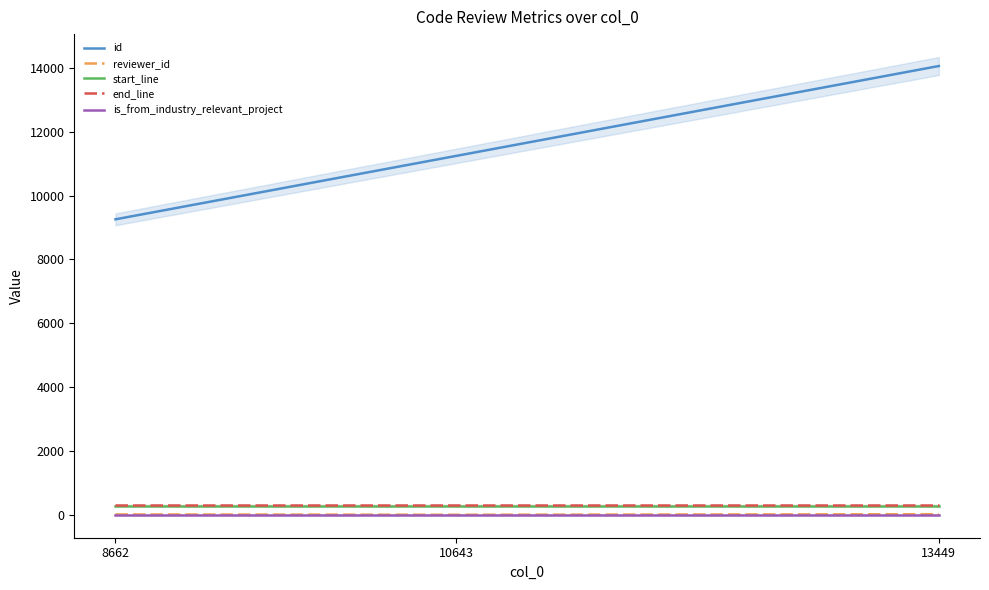

Which category has the lowest value across all series?

8662